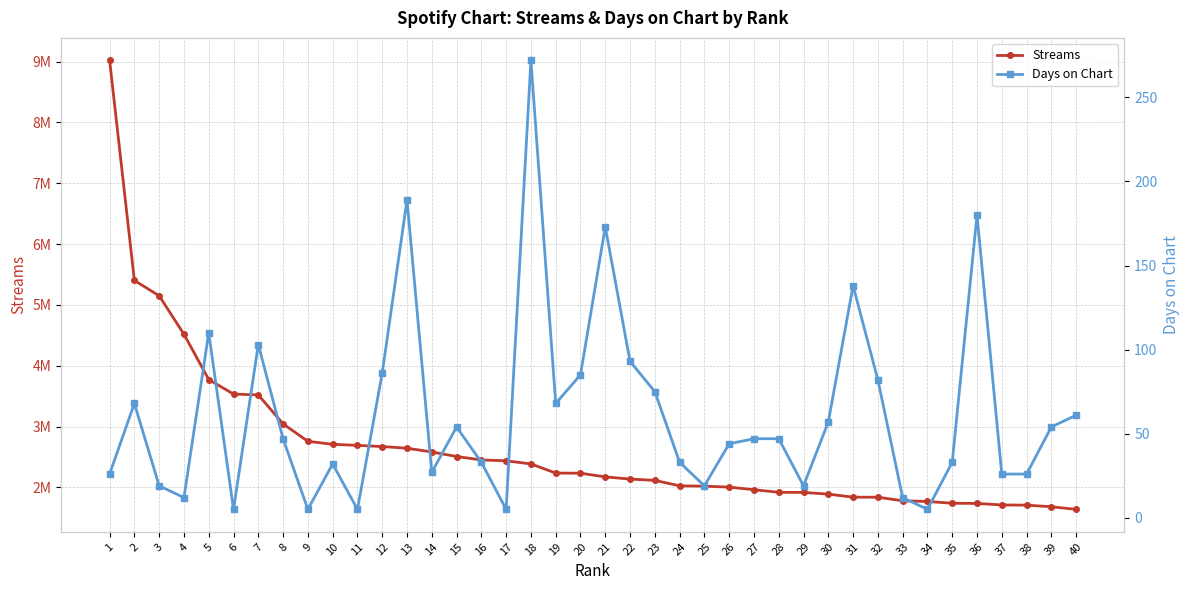

At how many categories does at least one series exceed 1717959?

36